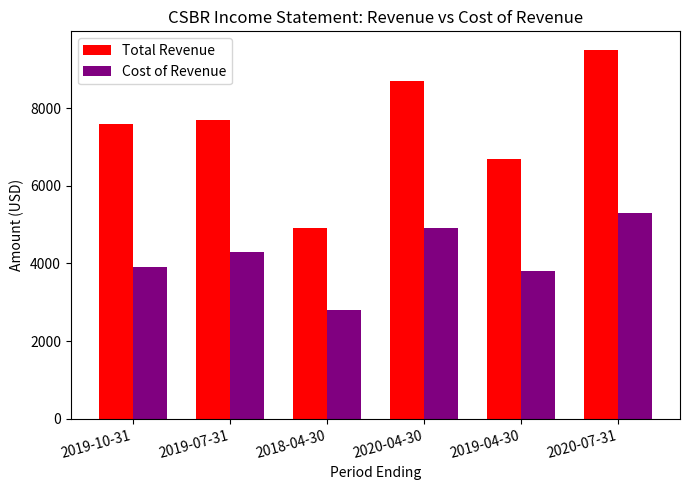

Rank the series by their maximum value, from lowest to highest.

Cost of Revenue, Total Revenue